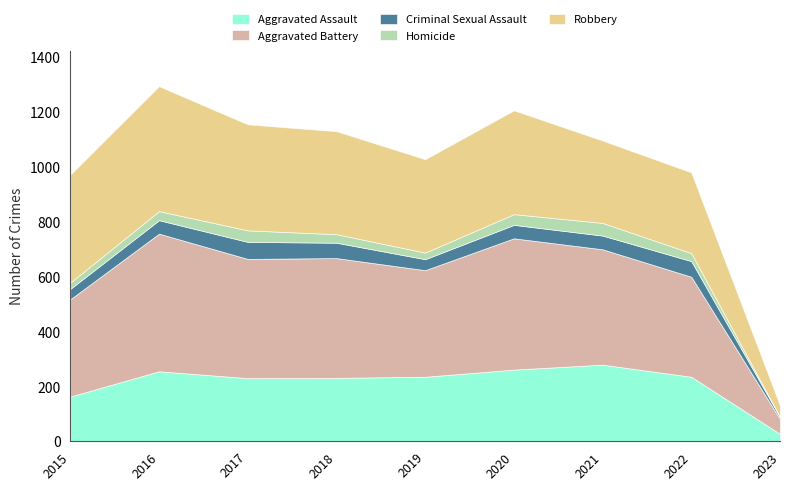

Reading left to right, list all the values displayed in this chart.

Aggravated Assault: 163	255	230	231	235	261	279	235	27
Aggravated Battery: 354	501	434	436	388	478	420	364	54
Criminal Sexual Assault: 38	49	62	56	40	49	50	57	7
Homicide: 23	33	42	31	24	39	46	29	1
Robbery: 393	455	386	375	340	378	300	294	41